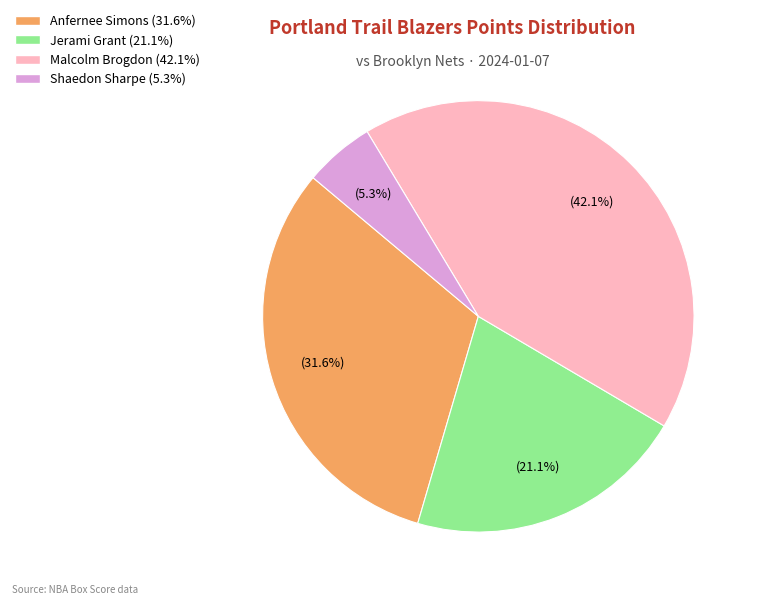

Does any single category account for the majority?

No